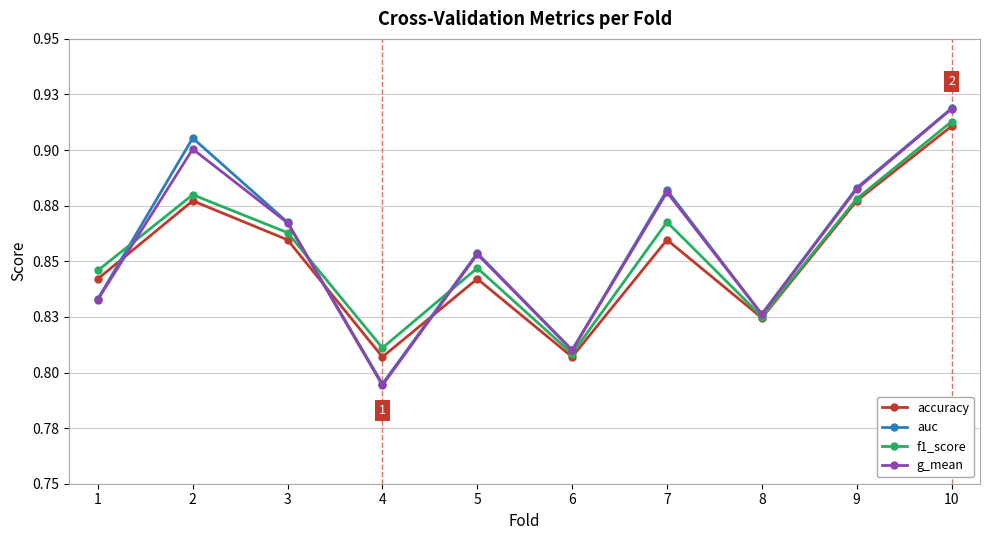

Reading left to right, transcribe all the data shown in this chart.

accuracy: 0.8	0.9	0.9	0.8	0.8	0.8	0.9	0.8	0.9	0.9
auc: 0.8	0.9	0.9	0.8	0.9	0.8	0.9	0.8	0.9	0.9
f1_score: 0.8	0.9	0.9	0.8	0.8	0.8	0.9	0.8	0.9	0.9
g_mean: 0.8	0.9	0.9	0.8	0.9	0.8	0.9	0.8	0.9	0.9